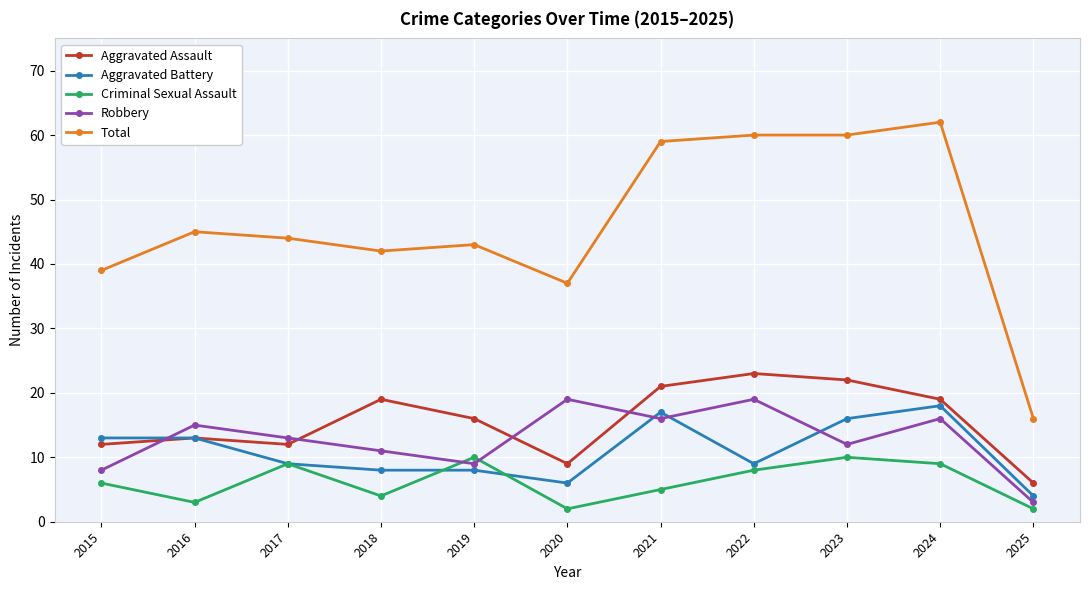

How many data points does each series have?

11